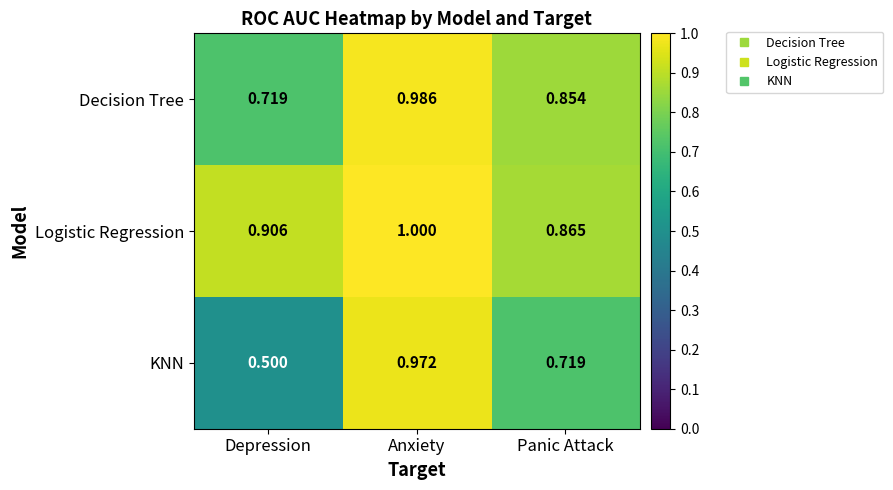

Rank the series at Depression from highest to lowest value.

Logistic Regression, Decision Tree, KNN